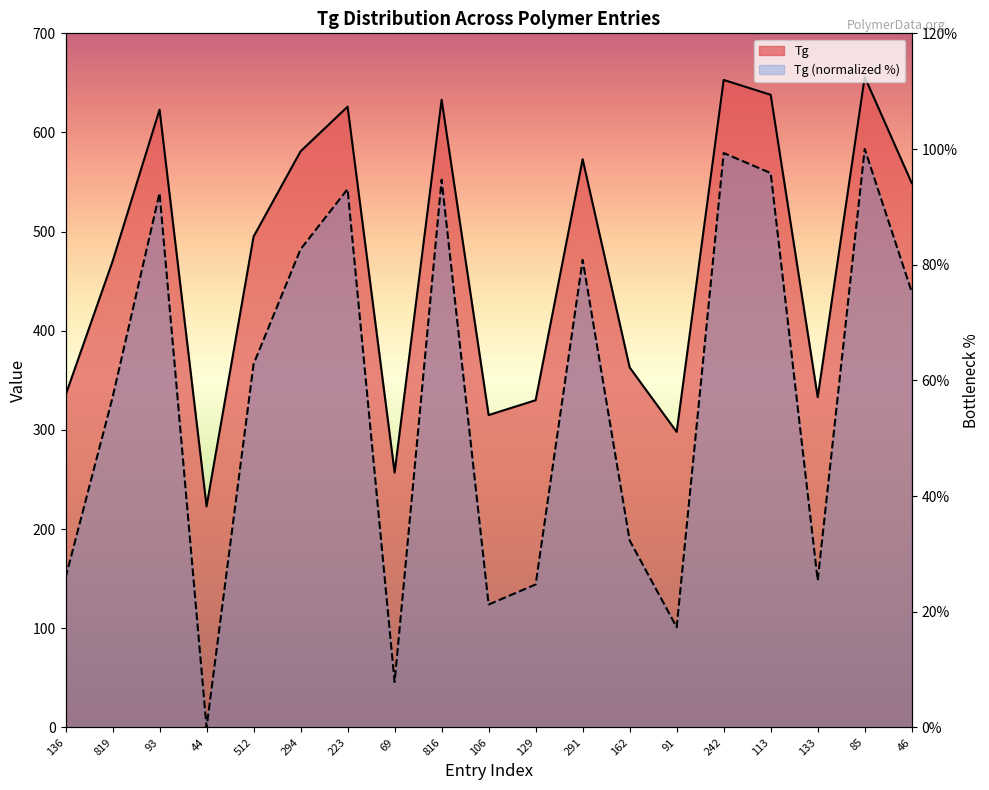

What position from the left is 69?

8